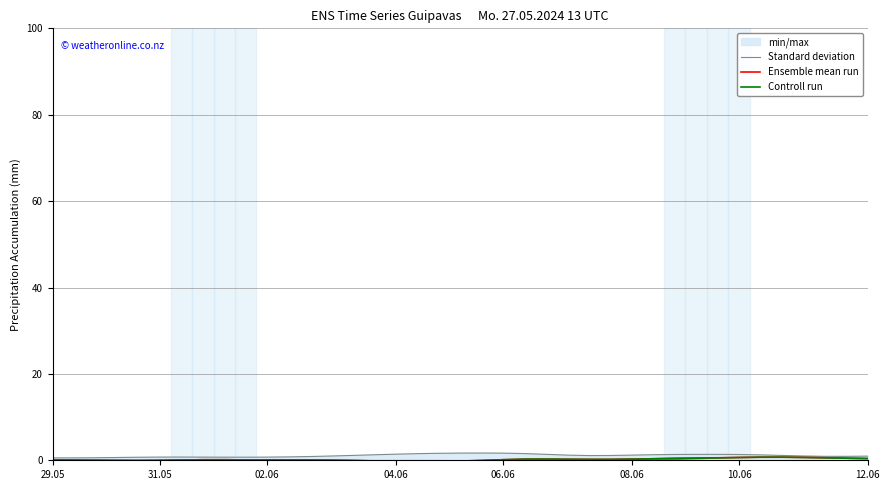

The Controll run series shows 0.2 at 24. True or false?

True